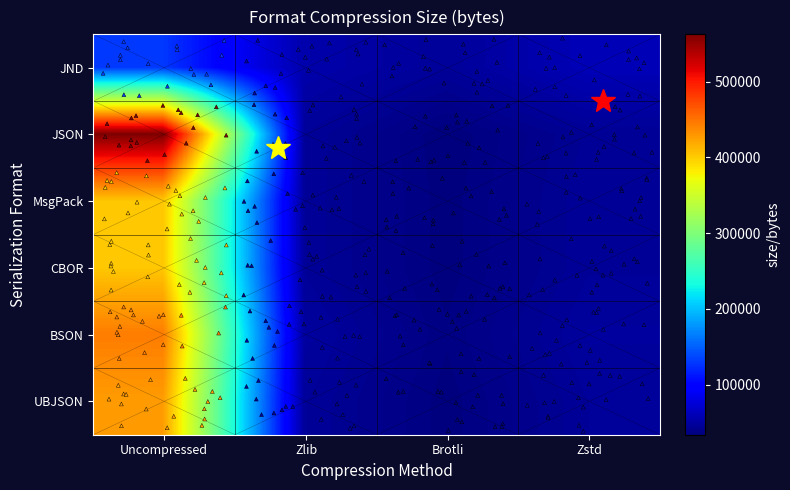

At how many categories does at least one series exceed 406574?

1